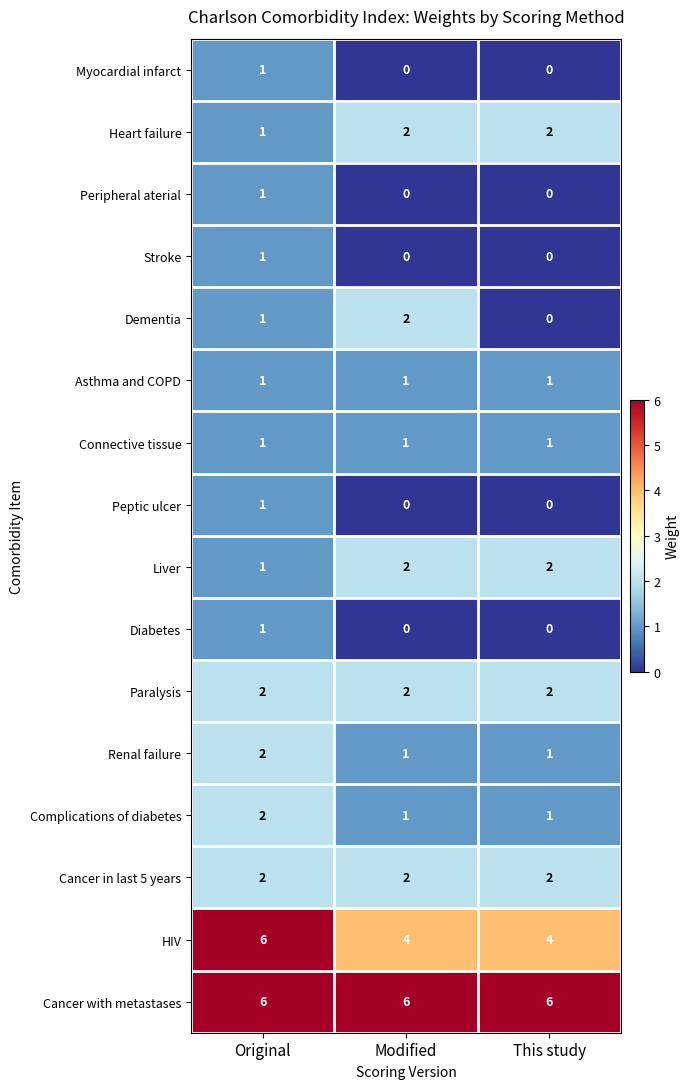

Count the HIV values in the range 4 to 6.

3